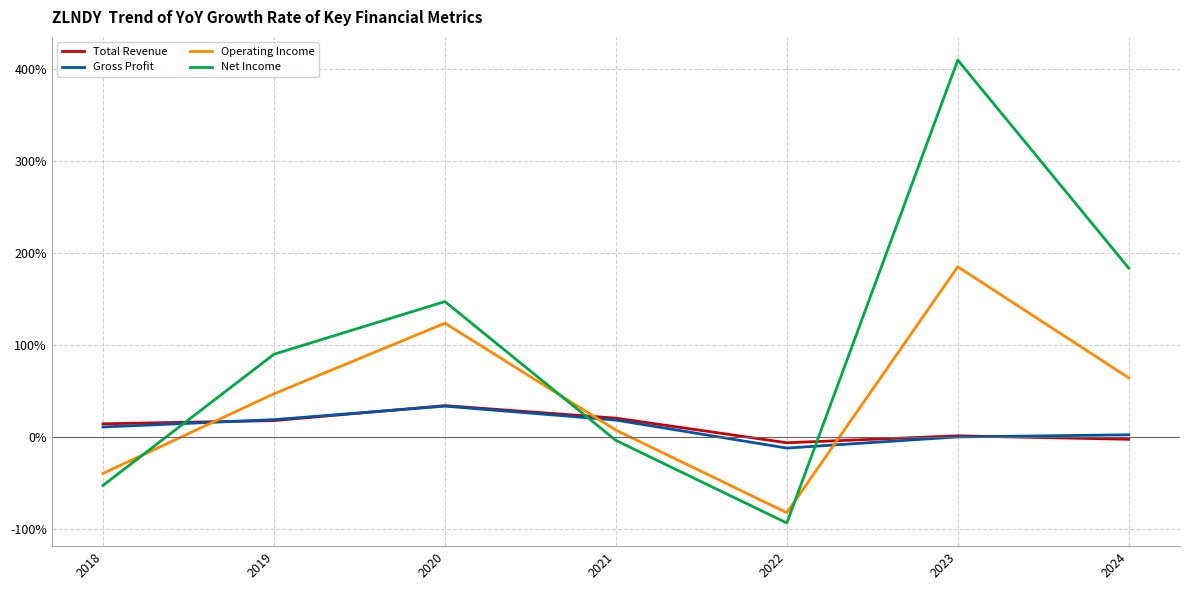

What are all the series names shown in the legend?

Total Revenue, Gross Profit, Operating Income, Net Income